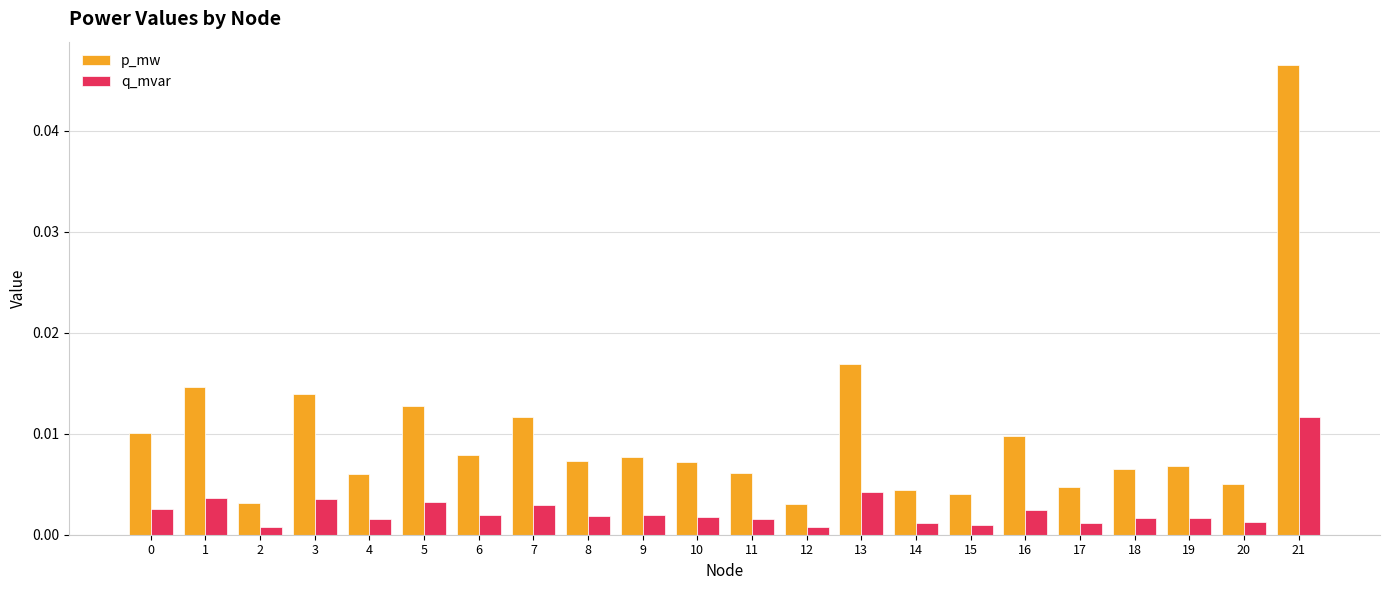

Is the value of p_mw at 17 greater than the value of q_mvar at 4?

Yes